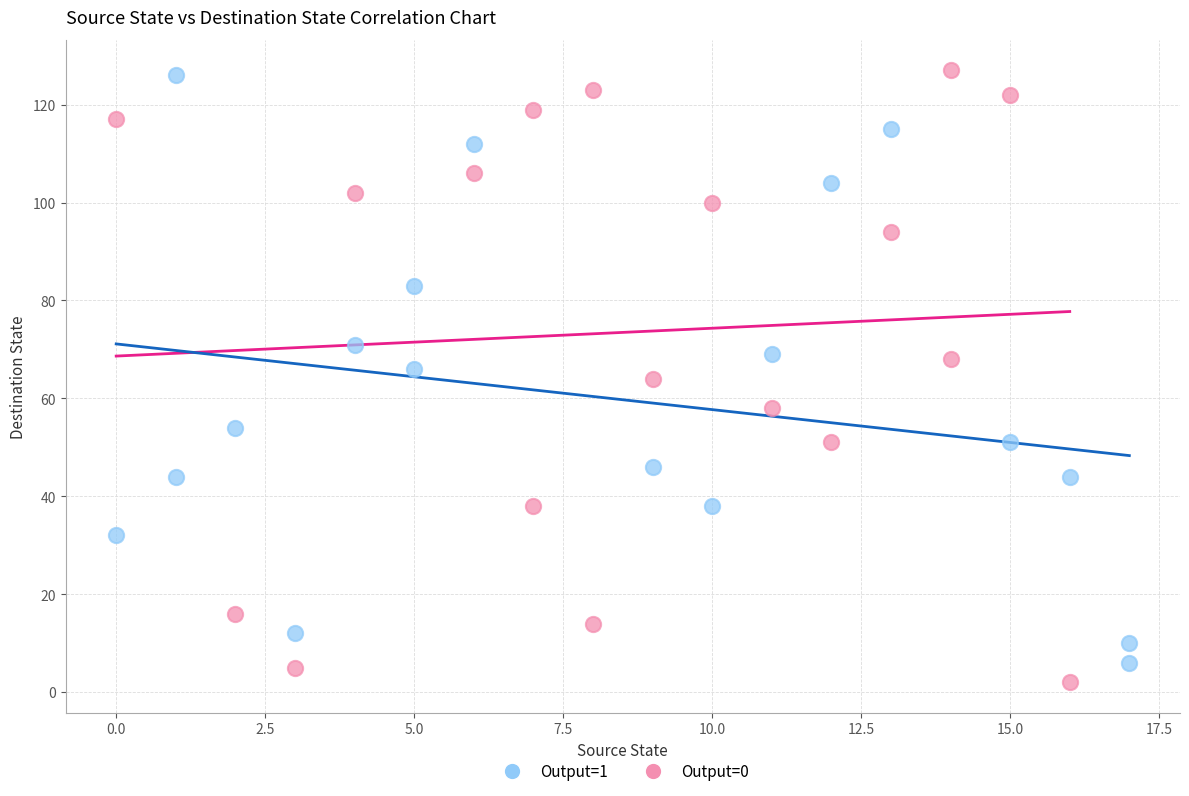

Which series has the widest spread of Y values?

Output=1